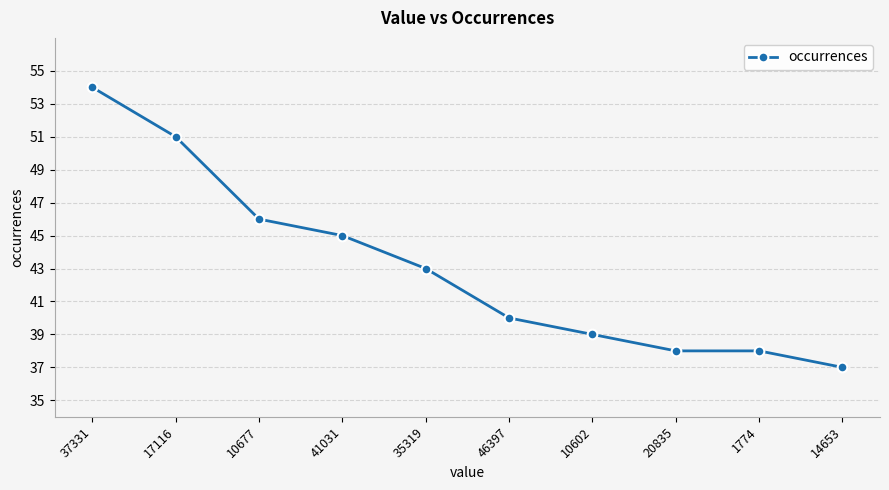

True or false: the data has more than 1 interior local peaks.

False